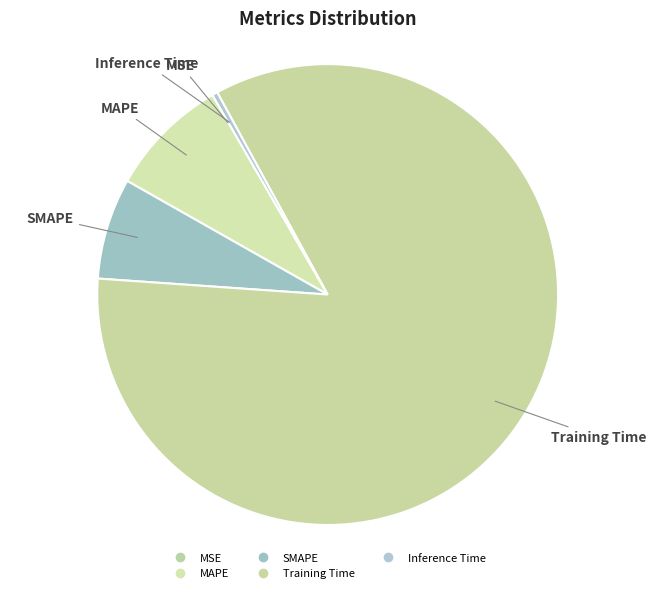

Approximately how many times larger is the value at MAPE compared to Training Time?

0.1